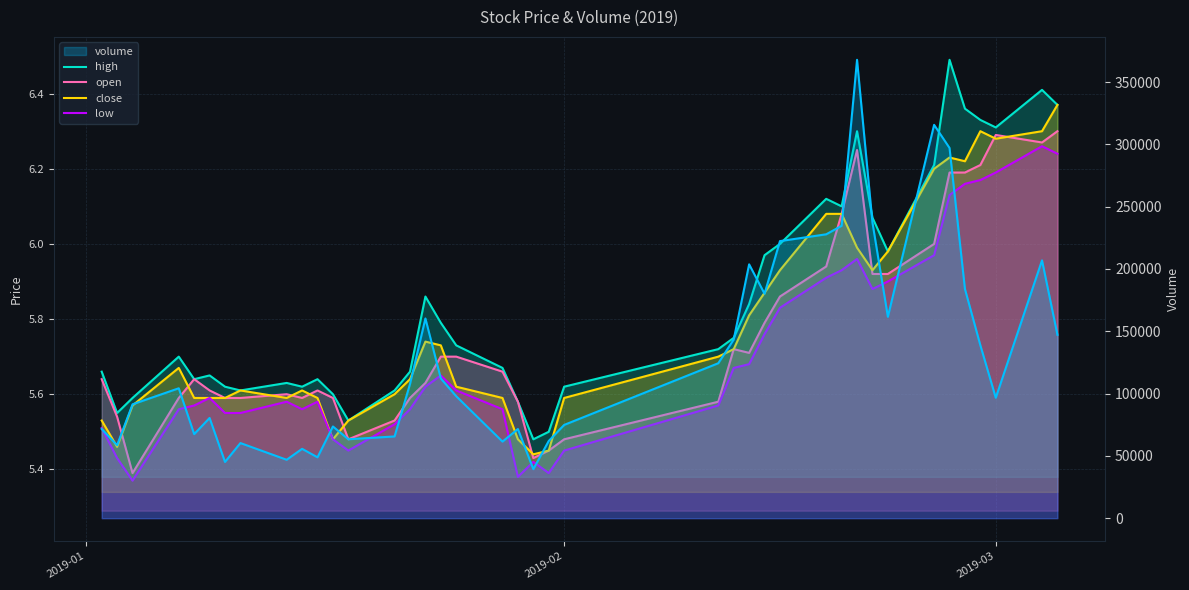

What are all the series names shown in the legend?

high, open, close, low, volume